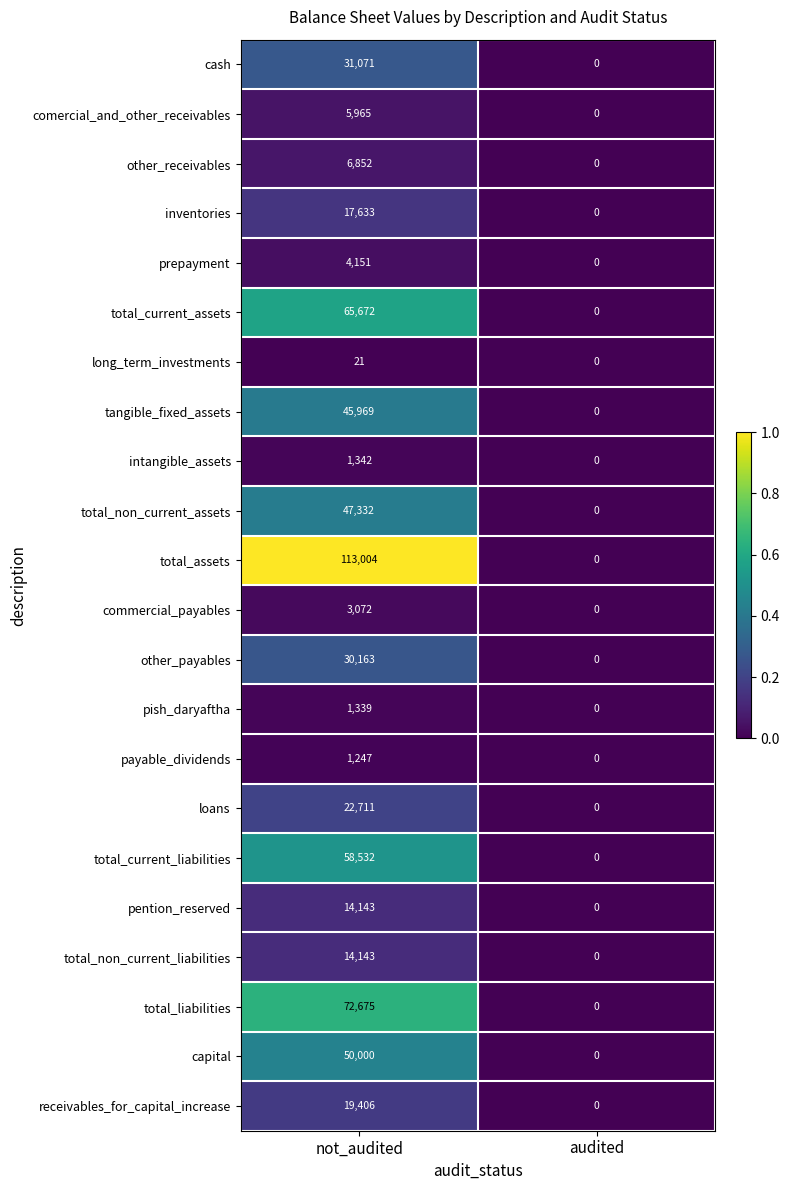

At which category is the sum across all series the highest?

not_audited